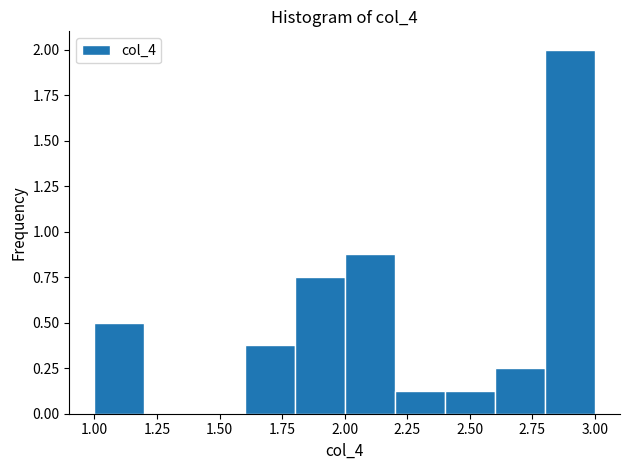

Reading left to right, list every bar in this chart as the range it spans on the x-axis followed by its height. The values are not printed on the chart, so give them approximately, as read against the axis.

1.0 to 1.2: 0.50
1.2 to 1.4: 0
1.4 to 1.6: 0
1.6 to 1.8: 0.40
1.8 to 2.0: 0.75
2.0 to 2.2: 0.90
2.2 to 2.4: 0.15
2.4 to 2.6: 0.15
2.6 to 2.8: 0.25
2.8 to 3.0: 2.00